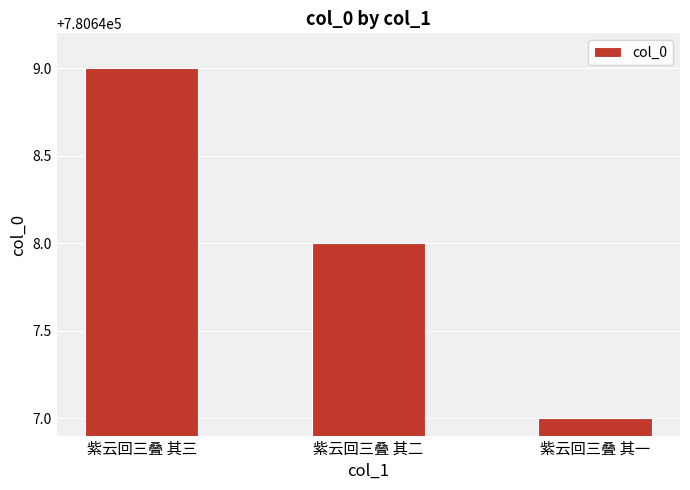

What is the change in value from 紫云回三叠 其三 to 紫云回三叠 其一?

-2